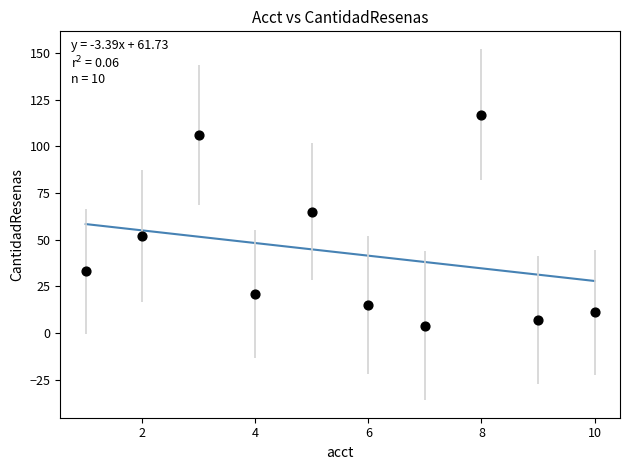

What Y value in the scatter plot is closest to 60?

65